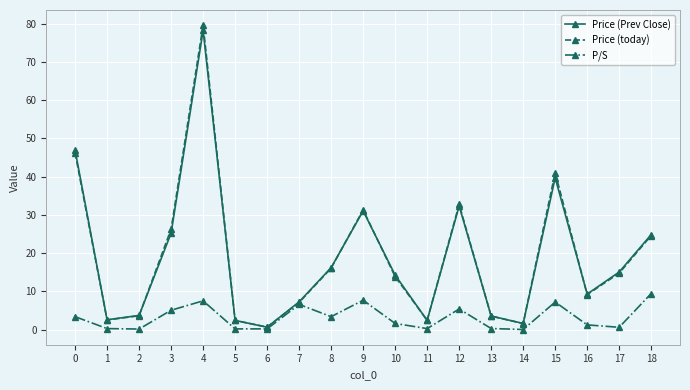

What is the value of the Price (today) point at the 7th from the left?

0.6